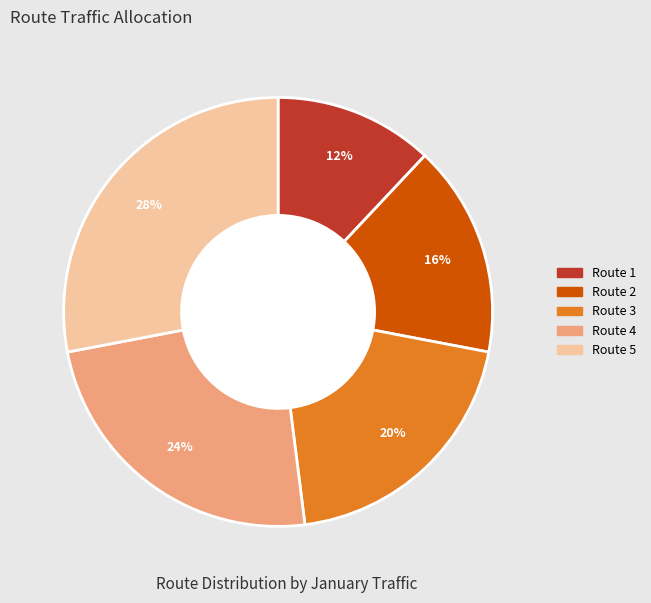

Which slice is the largest?

Route 5